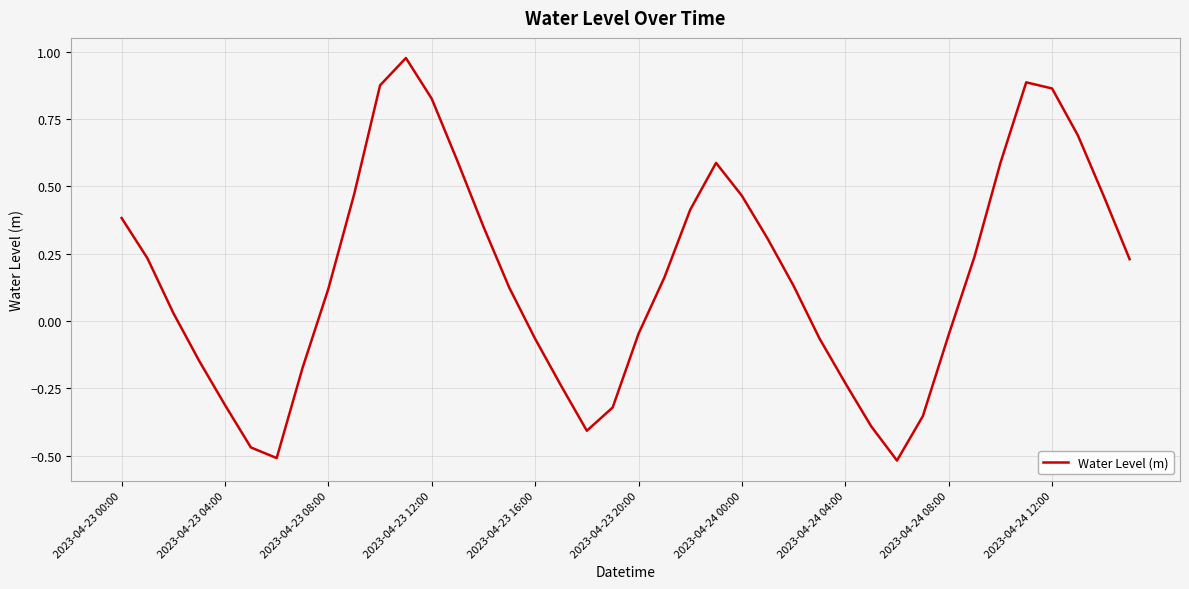

What is the difference between the maximum and minimum values?

1.5